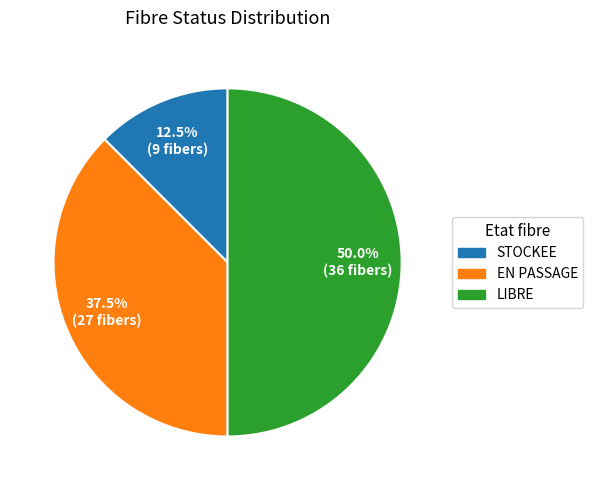

Which slice is the largest?

LIBRE